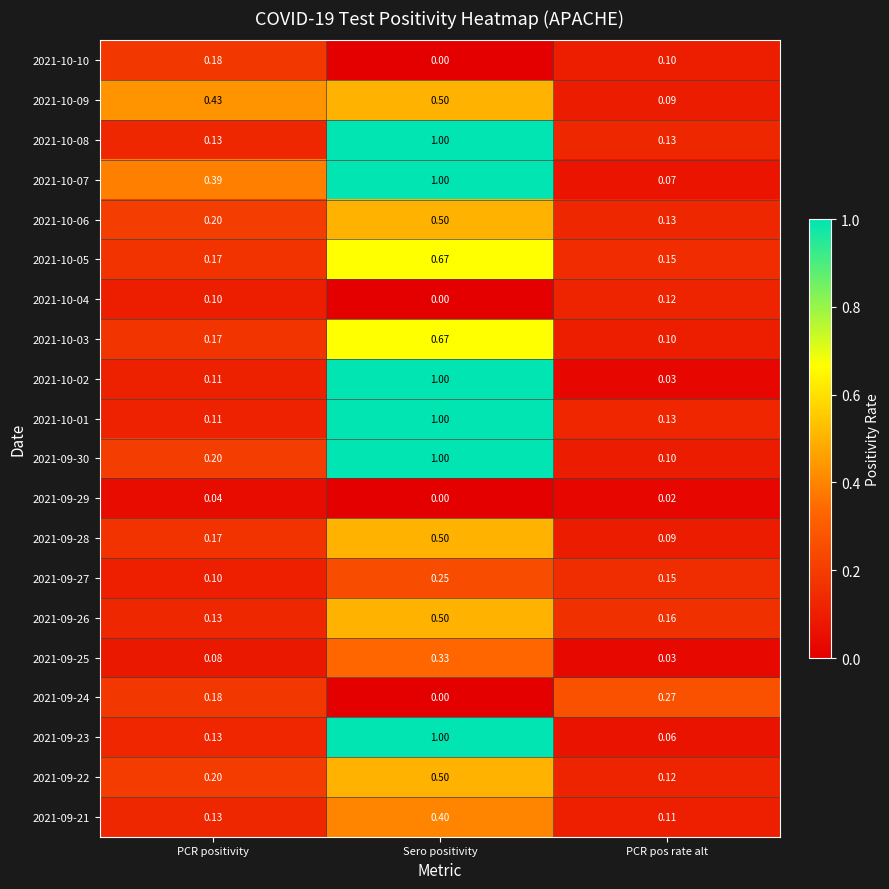

Is the value of 2021-10-10 at PCR positivity greater than the value of 2021-09-28 at PCR pos rate alt?

Yes